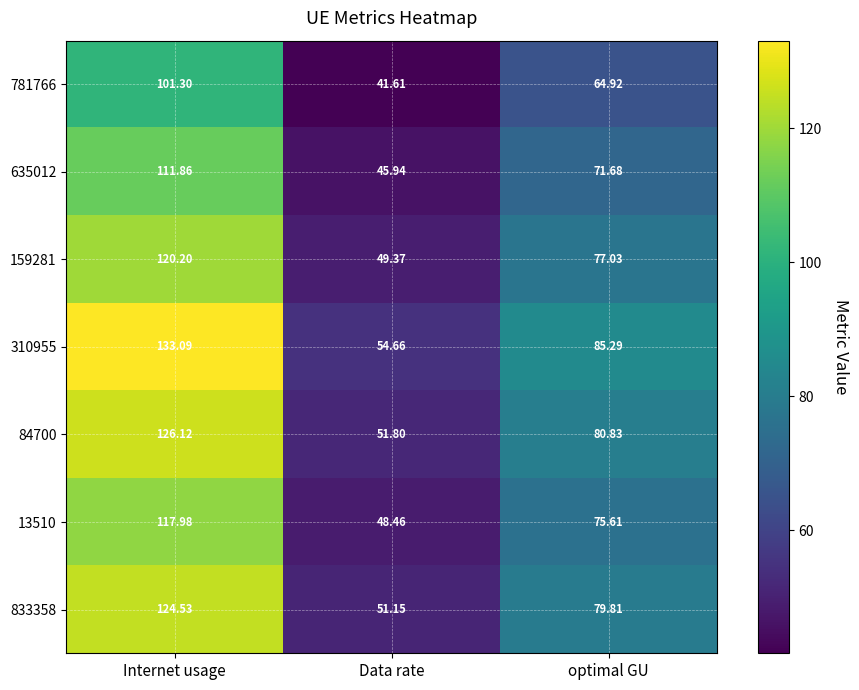

At which label is 781766 closest to 71?

optimal GU